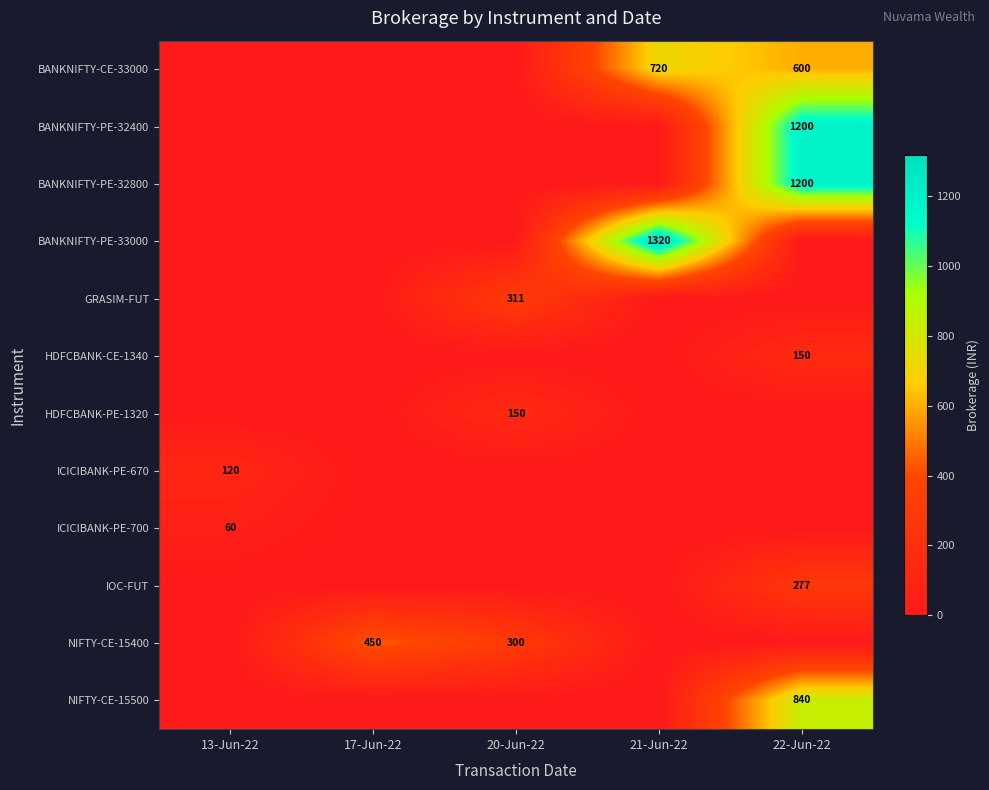

True or false: HDFCBANK-PE-1320 has a value of 235 at 20-Jun-22.

False